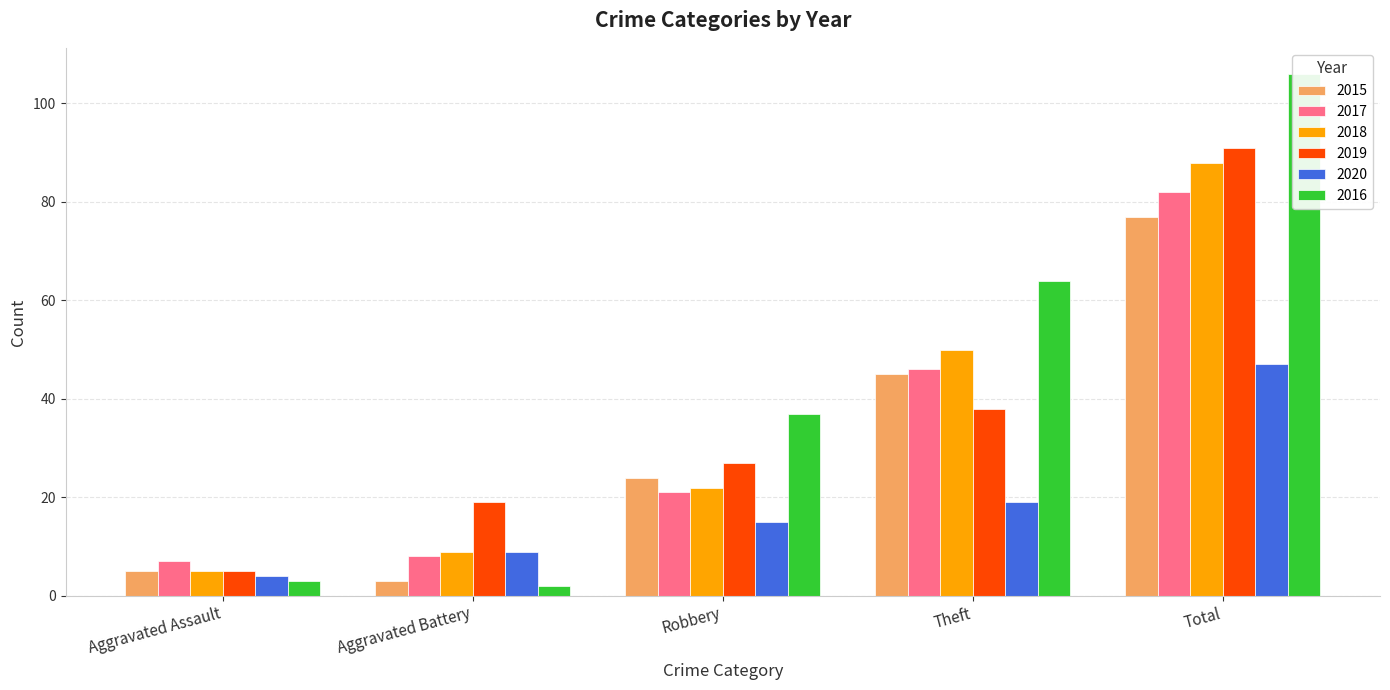

What is the difference between the highest and lowest values at Aggravated Assault?

4